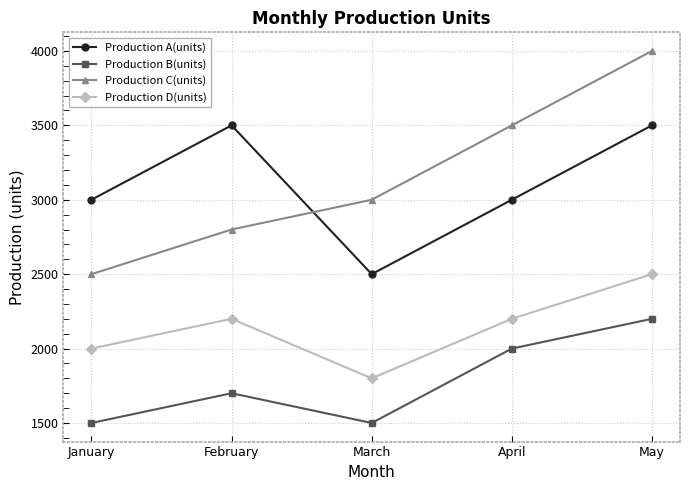

Is it true that Production D(units) equals 3665 at April?

False